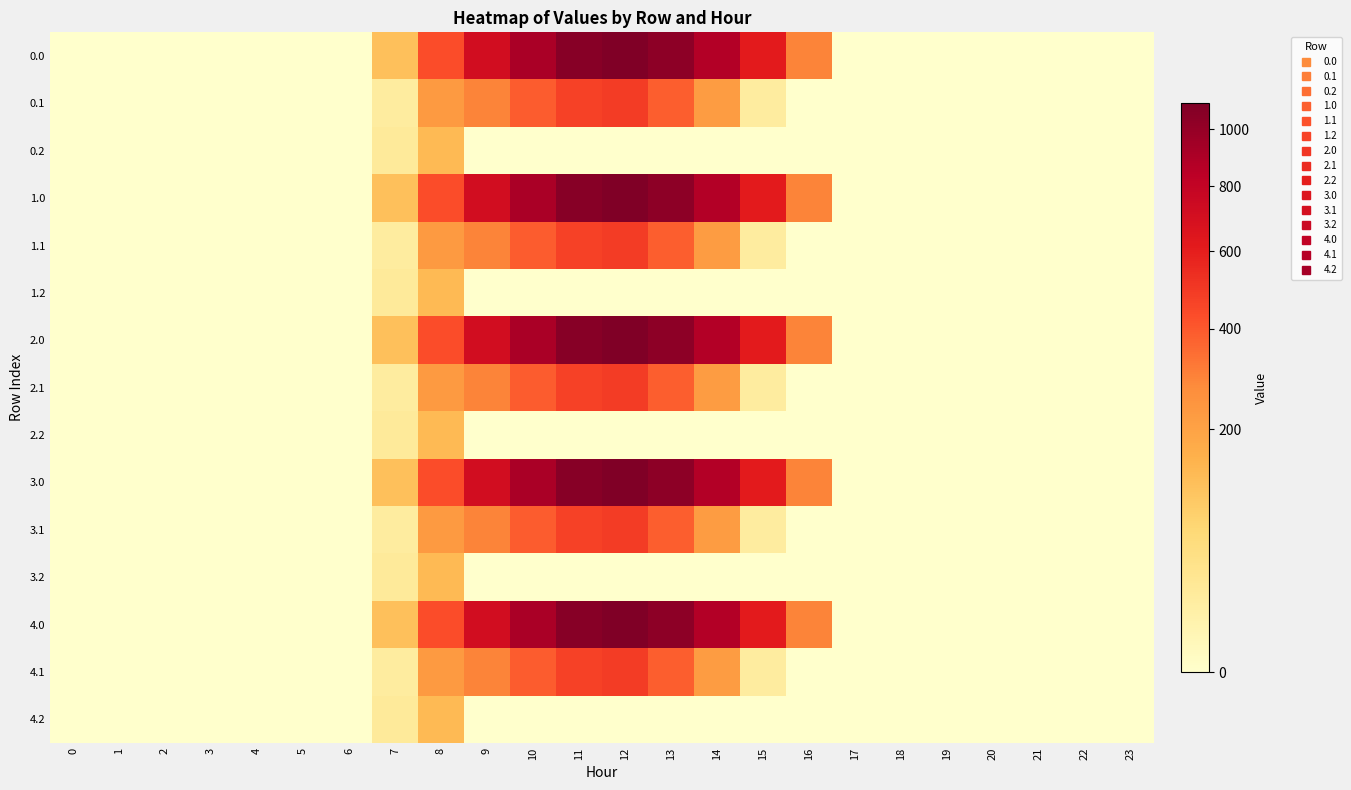

Reading left to right, what are all the values shown in this chart?

0.0: 0=0.0	1=0.0	2=0.0	3=0.0	4=0.0	5=0.0	6=0.0	7=120.6	8=430.3	9=716.9	10=916.2	11=1060.3	12=1096.7	13=1032.9	14=870.6	15=615.9	16=294.5	17=0.0	18=0.0	19=0.0	20=0.0	21=0.0	22=0.0	23=0.0
0.1: 0=0.0	1=0.0	2=0.0	3=0.0	4=0.0	5=0.0	6=0.0	7=17.7	8=227.5	9=295.9	10=388.1	11=471.7	12=485.4	13=382.7	14=219.2	15=17.3	16=0.0	17=0.0	18=0.0	19=0.0	20=0.0	21=0.0	22=0.0	23=0.0
0.2: 0=0.0	1=0.0	2=0.0	3=0.0	4=0.0	5=0.0	6=0.0	7=22.3	8=134.2	9=0.0	10=0.0	11=0.0	12=0.0	13=0.0	14=0.0	15=0.0	16=0.0	17=0.0	18=0.0	19=0.0	20=0.0	21=0.0	22=0.0	23=0.0
1.0: 0=0.0	1=0.0	2=0.0	3=0.0	4=0.0	5=0.0	6=0.0	7=120.6	8=430.3	9=716.9	10=916.2	11=1060.3	12=1096.7	13=1032.9	14=870.6	15=615.9	16=294.5	17=0.0	18=0.0	19=0.0	20=0.0	21=0.0	22=0.0	23=0.0
1.1: 0=0.0	1=0.0	2=0.0	3=0.0	4=0.0	5=0.0	6=0.0	7=17.7	8=227.5	9=295.9	10=388.1	11=471.7	12=485.4	13=382.7	14=219.2	15=17.3	16=0.0	17=0.0	18=0.0	19=0.0	20=0.0	21=0.0	22=0.0	23=0.0
1.2: 0=0.0	1=0.0	2=0.0	3=0.0	4=0.0	5=0.0	6=0.0	7=22.3	8=134.2	9=0.0	10=0.0	11=0.0	12=0.0	13=0.0	14=0.0	15=0.0	16=0.0	17=0.0	18=0.0	19=0.0	20=0.0	21=0.0	22=0.0	23=0.0
2.0: 0=0.0	1=0.0	2=0.0	3=0.0	4=0.0	5=0.0	6=0.0	7=120.6	8=430.3	9=716.9	10=916.2	11=1060.3	12=1096.7	13=1032.9	14=870.6	15=615.9	16=294.5	17=0.0	18=0.0	19=0.0	20=0.0	21=0.0	22=0.0	23=0.0
2.1: 0=0.0	1=0.0	2=0.0	3=0.0	4=0.0	5=0.0	6=0.0	7=17.7	8=227.5	9=295.9	10=388.1	11=471.7	12=485.4	13=382.7	14=219.2	15=17.3	16=0.0	17=0.0	18=0.0	19=0.0	20=0.0	21=0.0	22=0.0	23=0.0
2.2: 0=0.0	1=0.0	2=0.0	3=0.0	4=0.0	5=0.0	6=0.0	7=22.3	8=134.2	9=0.0	10=0.0	11=0.0	12=0.0	13=0.0	14=0.0	15=0.0	16=0.0	17=0.0	18=0.0	19=0.0	20=0.0	21=0.0	22=0.0	23=0.0
3.0: 0=0.0	1=0.0	2=0.0	3=0.0	4=0.0	5=0.0	6=0.0	7=120.6	8=430.3	9=716.9	10=916.2	11=1060.3	12=1096.7	13=1032.9	14=870.6	15=615.9	16=294.5	17=0.0	18=0.0	19=0.0	20=0.0	21=0.0	22=0.0	23=0.0
3.1: 0=0.0	1=0.0	2=0.0	3=0.0	4=0.0	5=0.0	6=0.0	7=17.7	8=227.5	9=295.9	10=388.1	11=471.7	12=485.4	13=382.7	14=219.2	15=17.3	16=0.0	17=0.0	18=0.0	19=0.0	20=0.0	21=0.0	22=0.0	23=0.0
3.2: 0=0.0	1=0.0	2=0.0	3=0.0	4=0.0	5=0.0	6=0.0	7=22.3	8=134.2	9=0.0	10=0.0	11=0.0	12=0.0	13=0.0	14=0.0	15=0.0	16=0.0	17=0.0	18=0.0	19=0.0	20=0.0	21=0.0	22=0.0	23=0.0
4.0: 0=0.0	1=0.0	2=0.0	3=0.0	4=0.0	5=0.0	6=0.0	7=120.6	8=430.3	9=716.9	10=916.2	11=1060.3	12=1096.7	13=1032.9	14=870.6	15=615.9	16=294.5	17=0.0	18=0.0	19=0.0	20=0.0	21=0.0	22=0.0	23=0.0
4.1: 0=0.0	1=0.0	2=0.0	3=0.0	4=0.0	5=0.0	6=0.0	7=17.7	8=227.5	9=295.9	10=388.1	11=471.7	12=485.4	13=382.7	14=219.2	15=17.3	16=0.0	17=0.0	18=0.0	19=0.0	20=0.0	21=0.0	22=0.0	23=0.0
4.2: 0=0.0	1=0.0	2=0.0	3=0.0	4=0.0	5=0.0	6=0.0	7=22.3	8=134.2	9=0.0	10=0.0	11=0.0	12=0.0	13=0.0	14=0.0	15=0.0	16=0.0	17=0.0	18=0.0	19=0.0	20=0.0	21=0.0	22=0.0	23=0.0